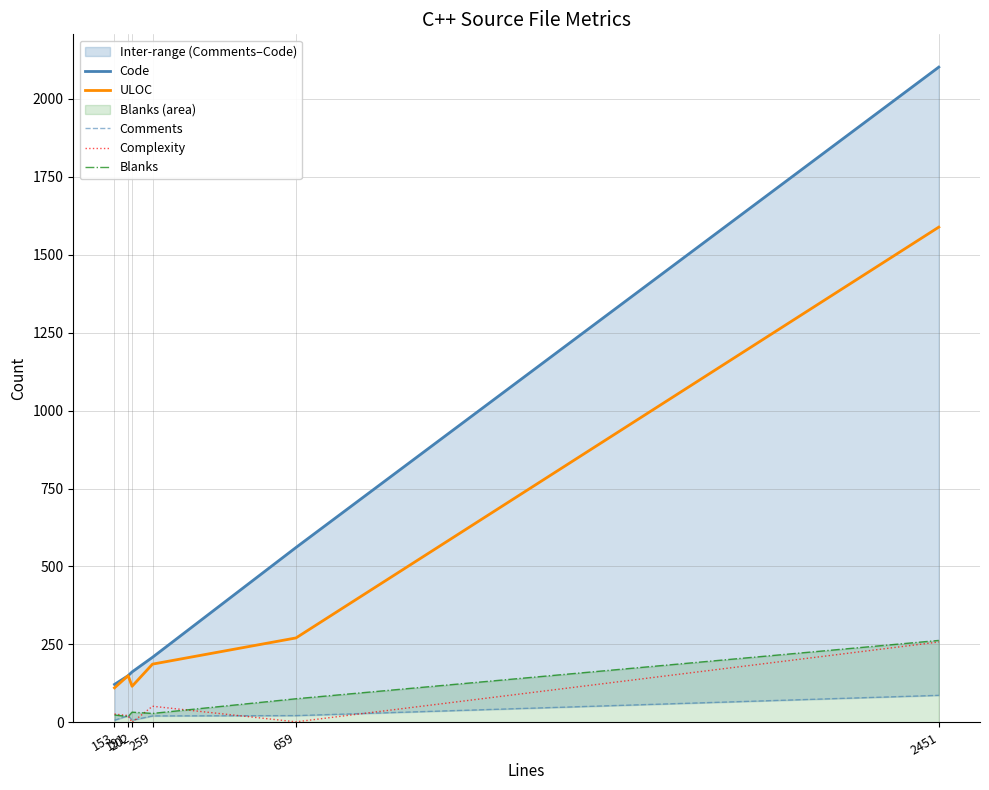

At which category is the sum across all series the highest?

2451